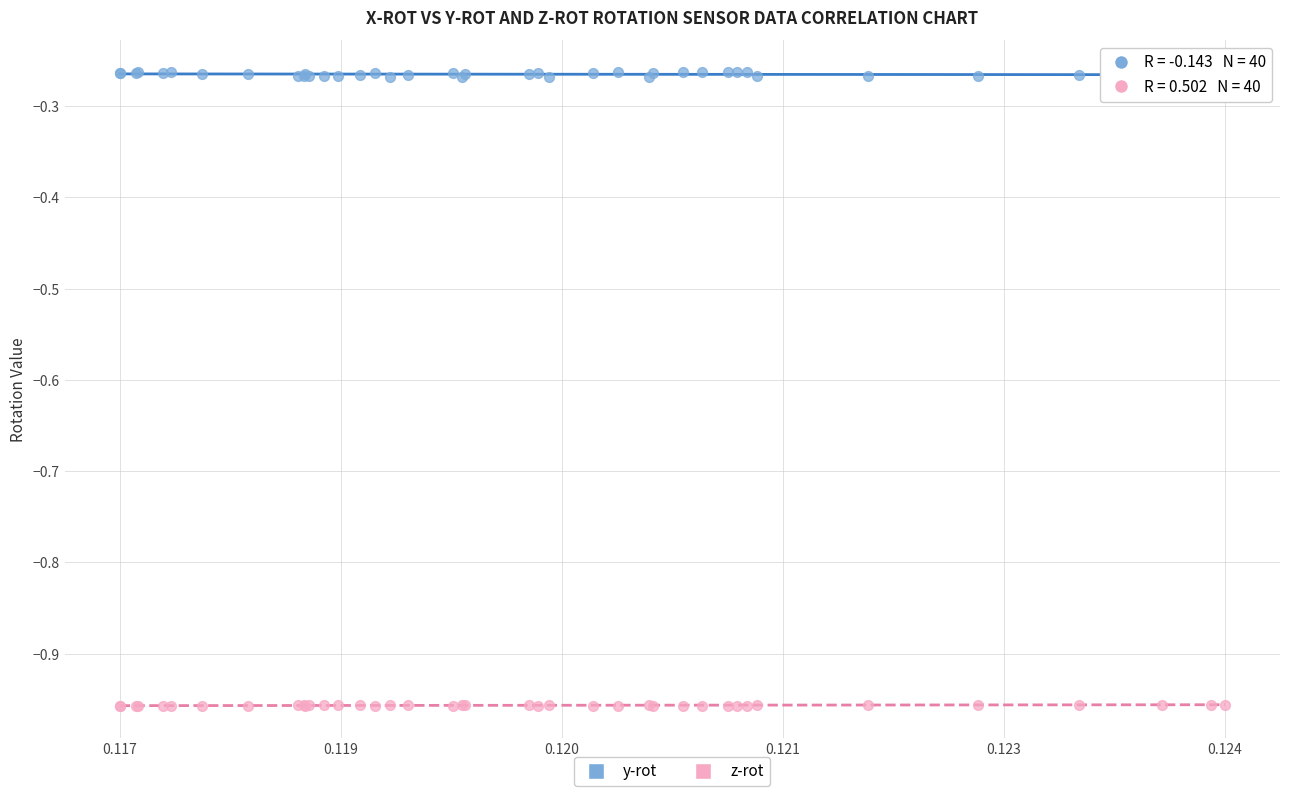

Which series contains the highest Y value?

y-rot